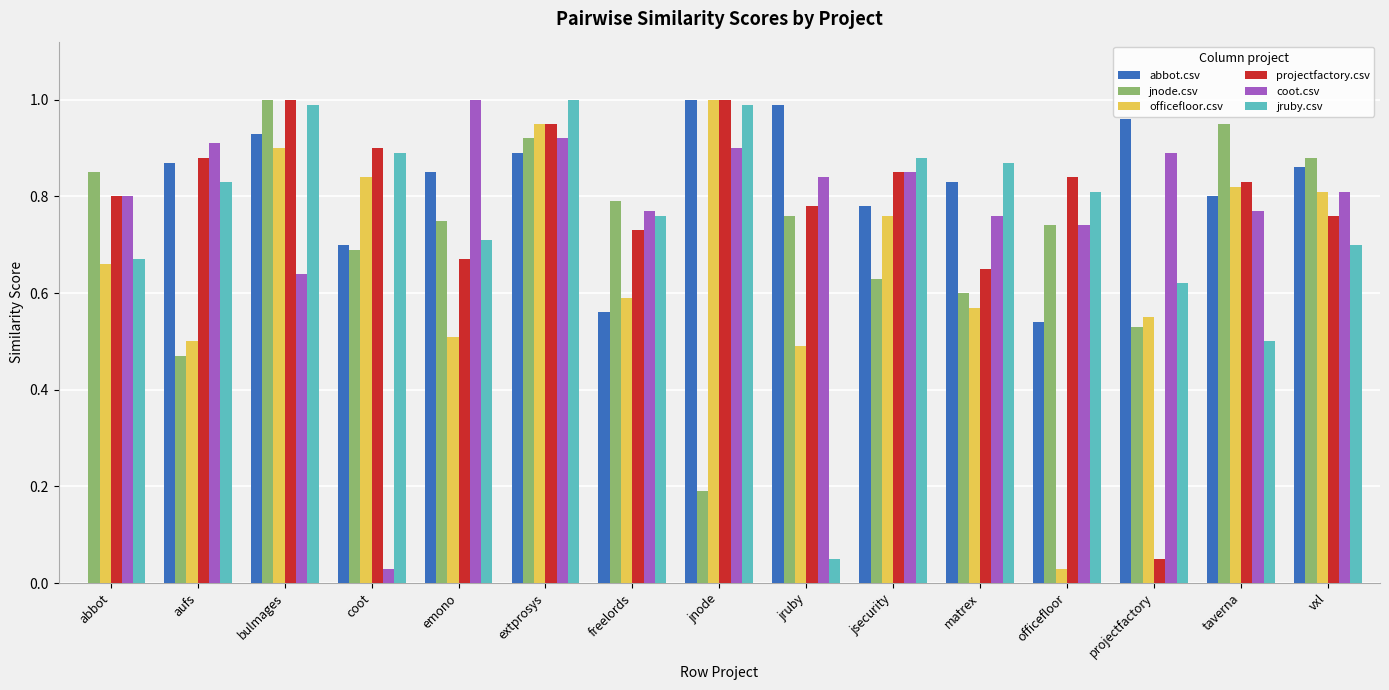

Which series changed the most between emono and officefloor?

officefloor.csv